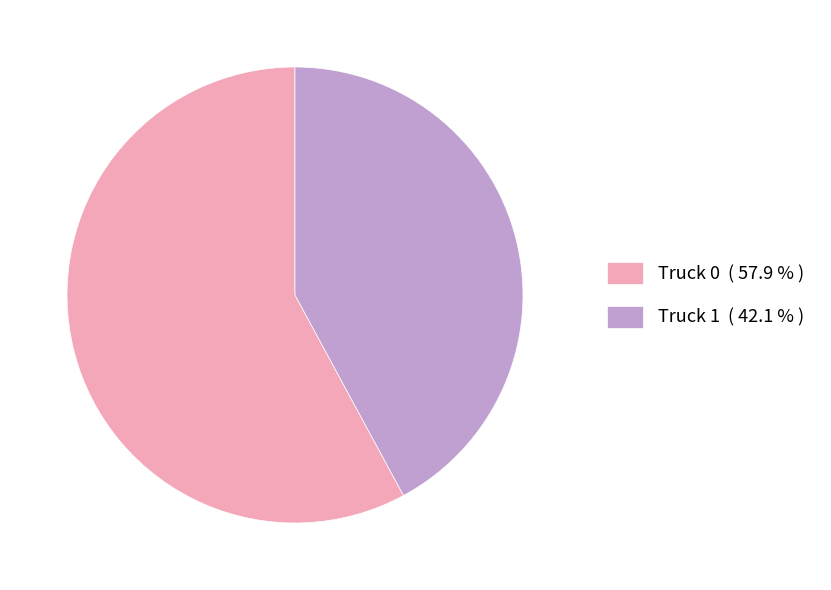

Do Truck 1 ( 42.1 % ) and Truck 0 ( 57.9 % ) together represent more than half of the pie?

Yes